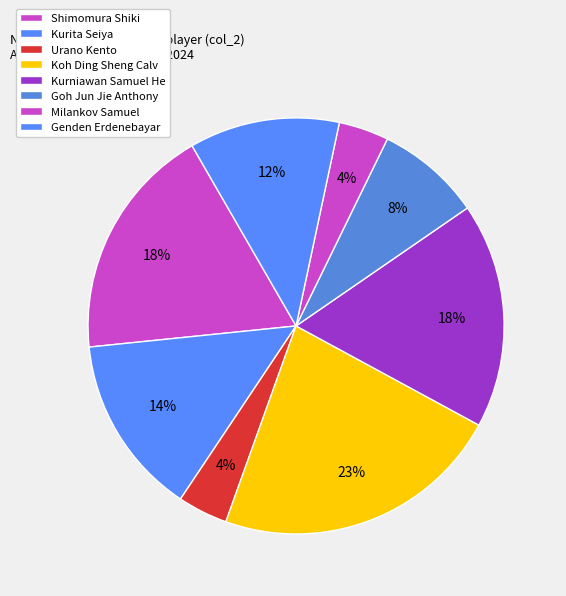

Does Shimomura Shiki represent more than half of the total?

No